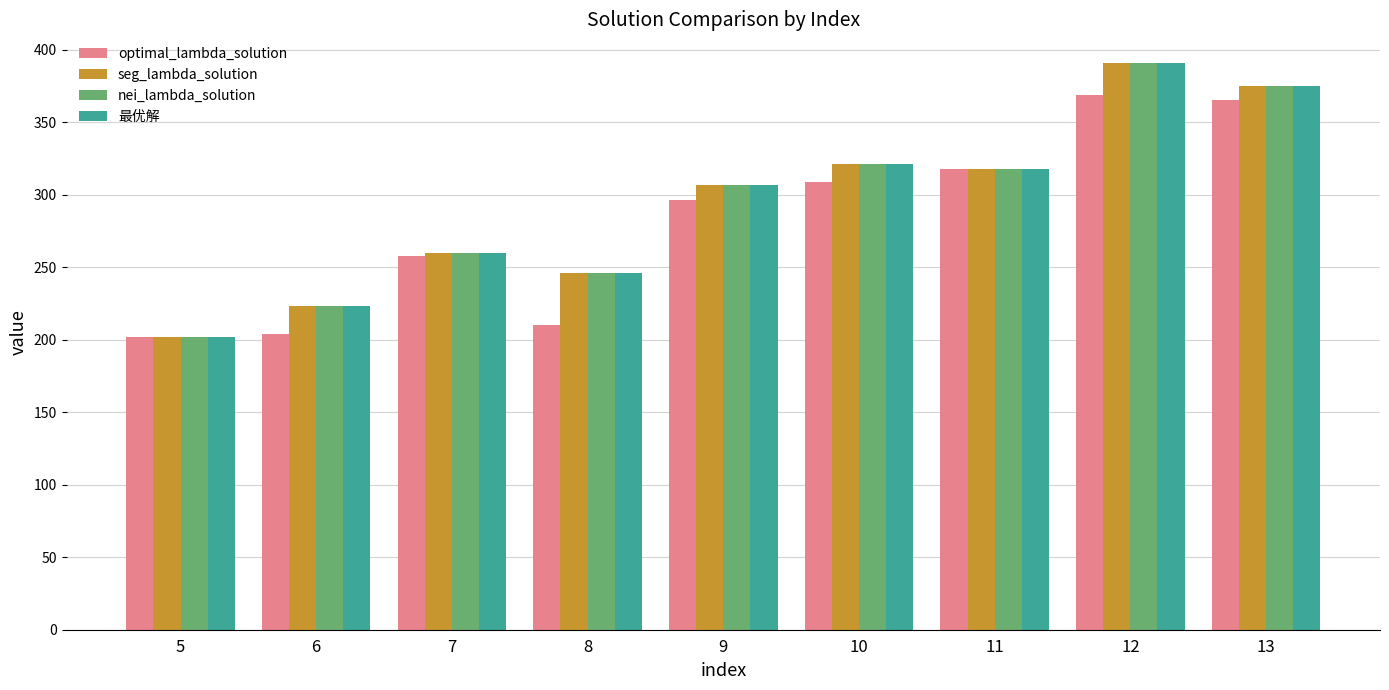

Which category has the lowest value in the seg_lambda_solution series?

5